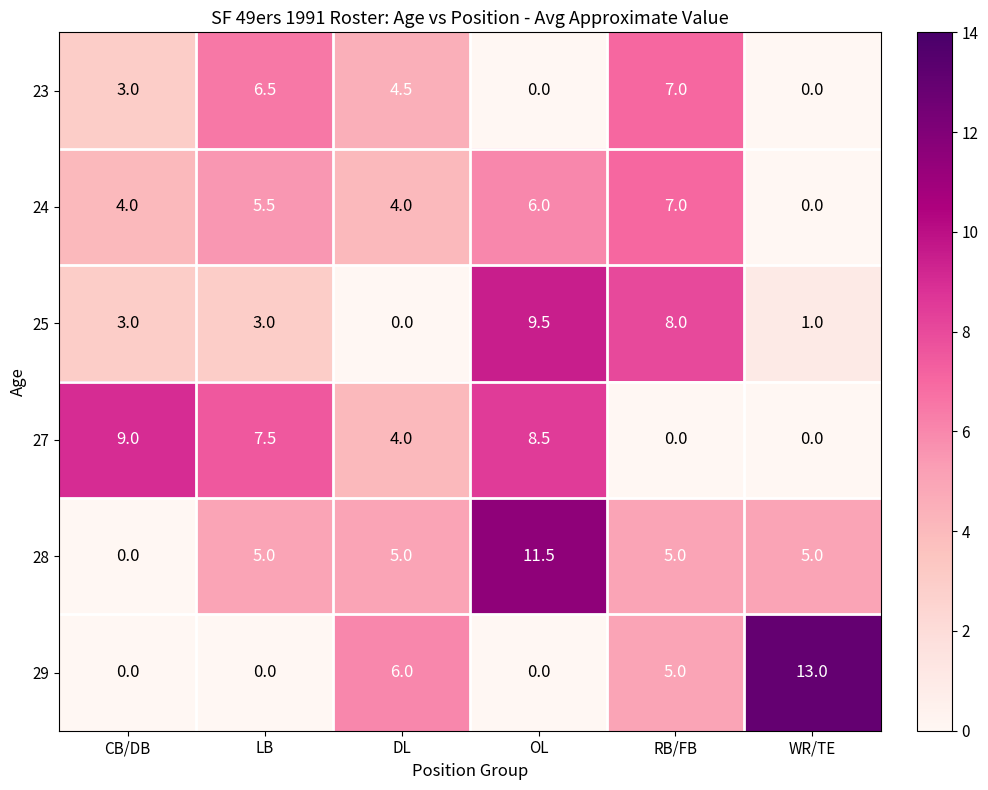

At which label does 23 first exceed 4?

LB